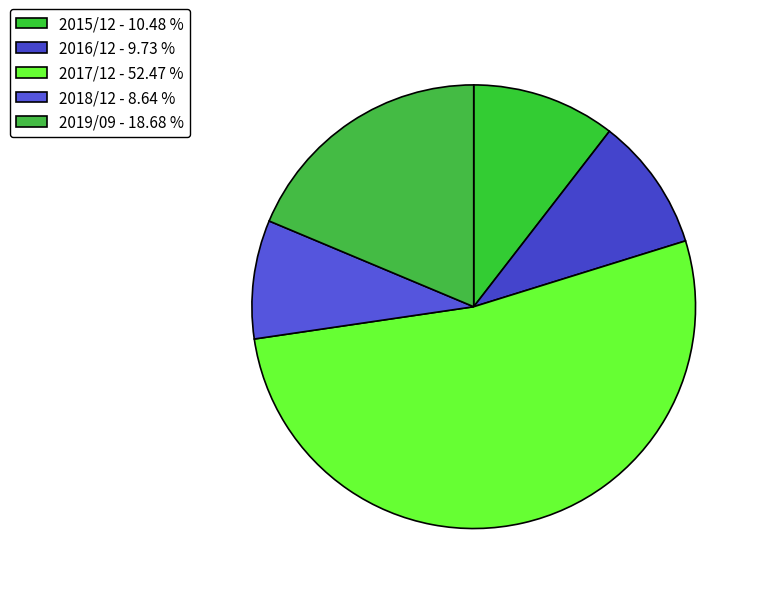

To the nearest percent, what is the average slice percentage?

20%